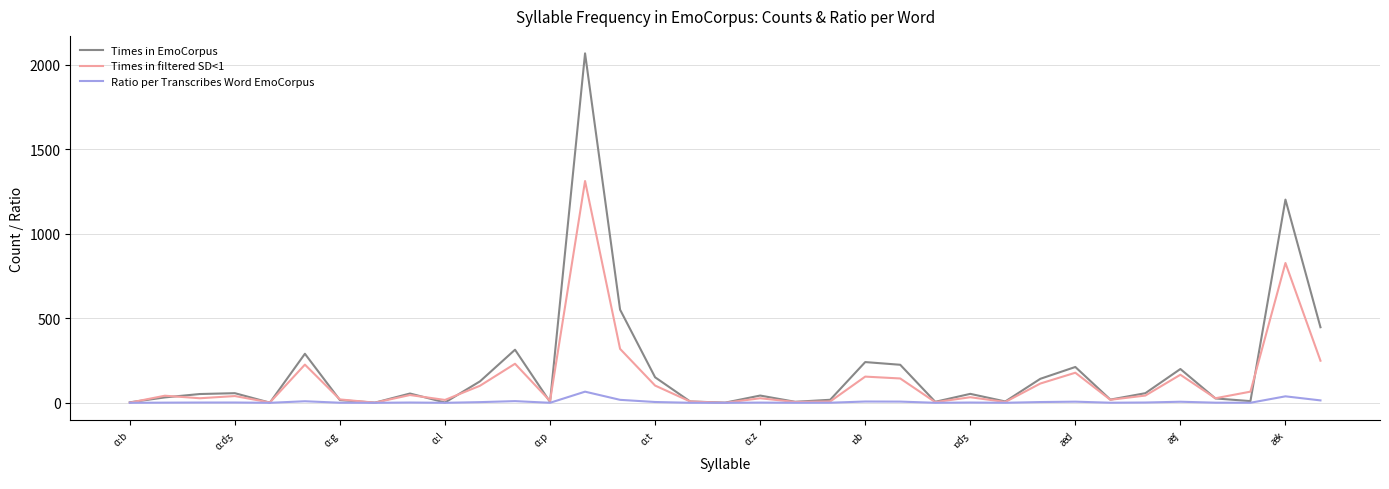

List the series in order of their peak value, lowest first.

Ratio per Transcribes Word EmoCorpus, Times in filtered SD<1, Times in EmoCorpus